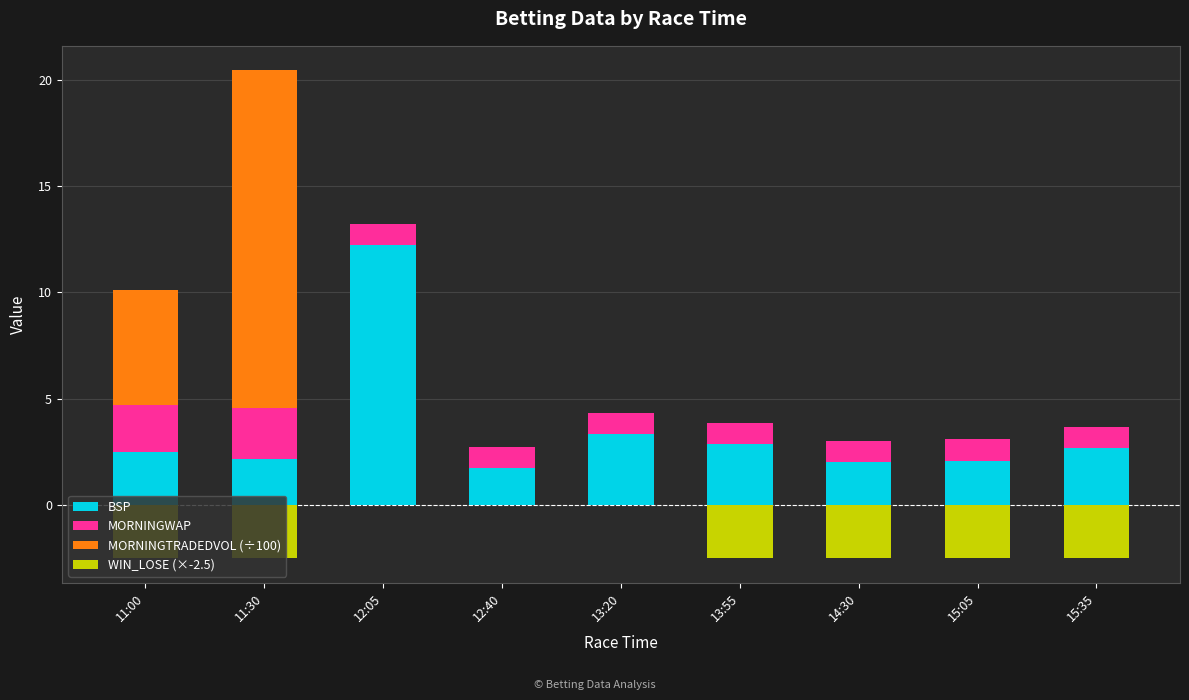

How many bars are there in each group?

4